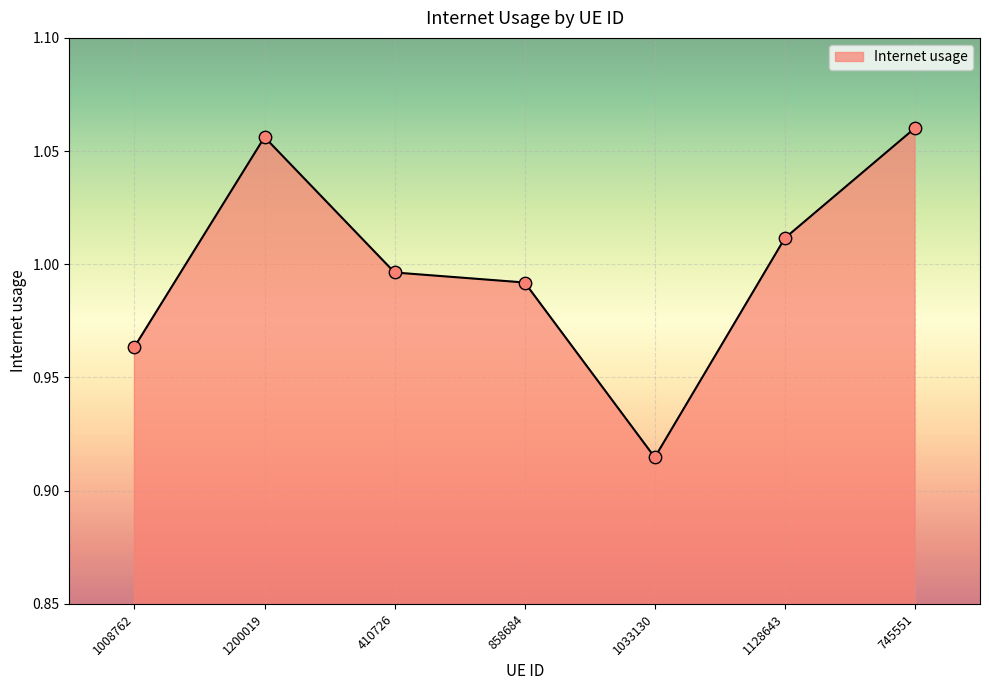

What is the change in value from 1008762 to 1200019?

+0.1